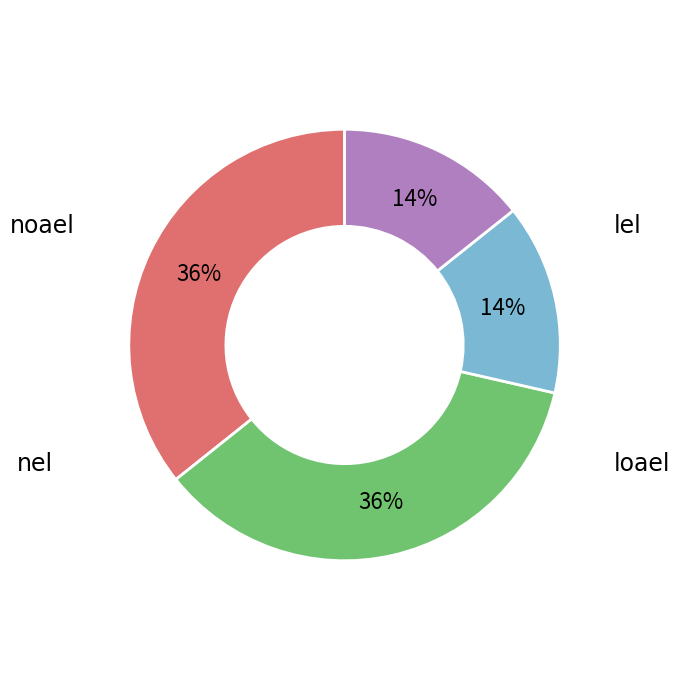

Does any single category account for the majority?

No